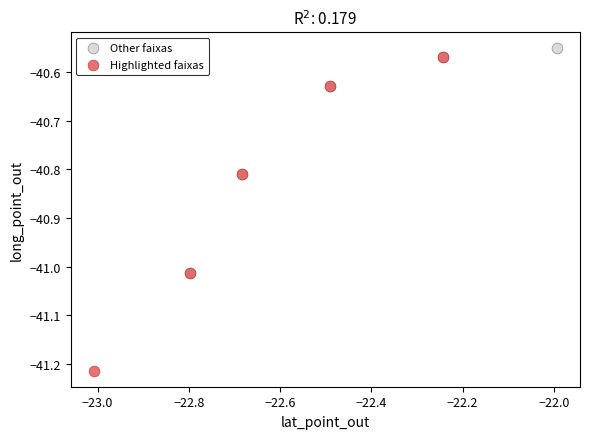

Which series reaches the maximum Y coordinate?

Other faixas